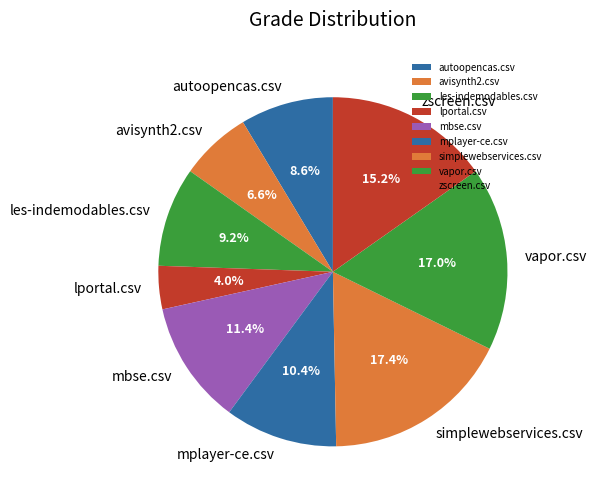

Which category has the smallest portion of the pie?

lportal.csv